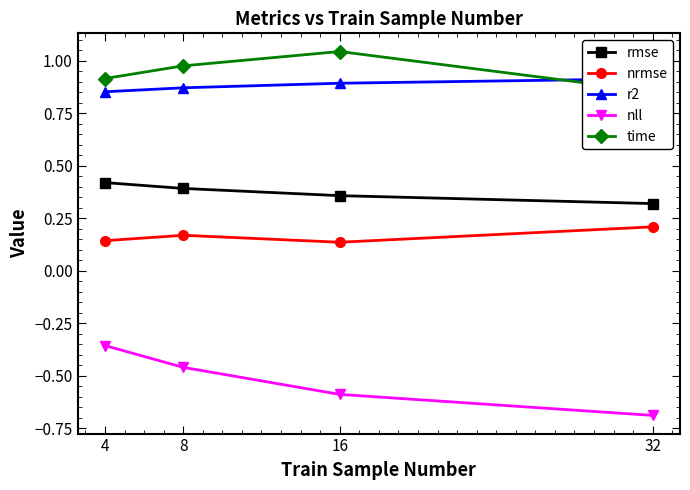

What is the value of the rmse point at the 3rd from the left?

0.4